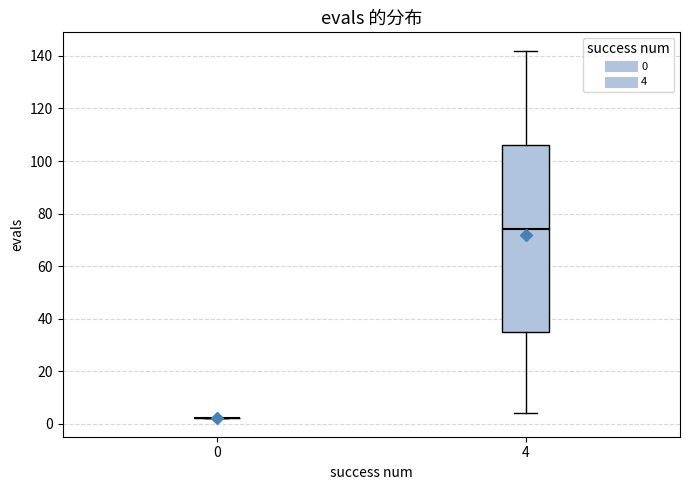

Which box is the tallest, from its lower edge to its upper edge?

4